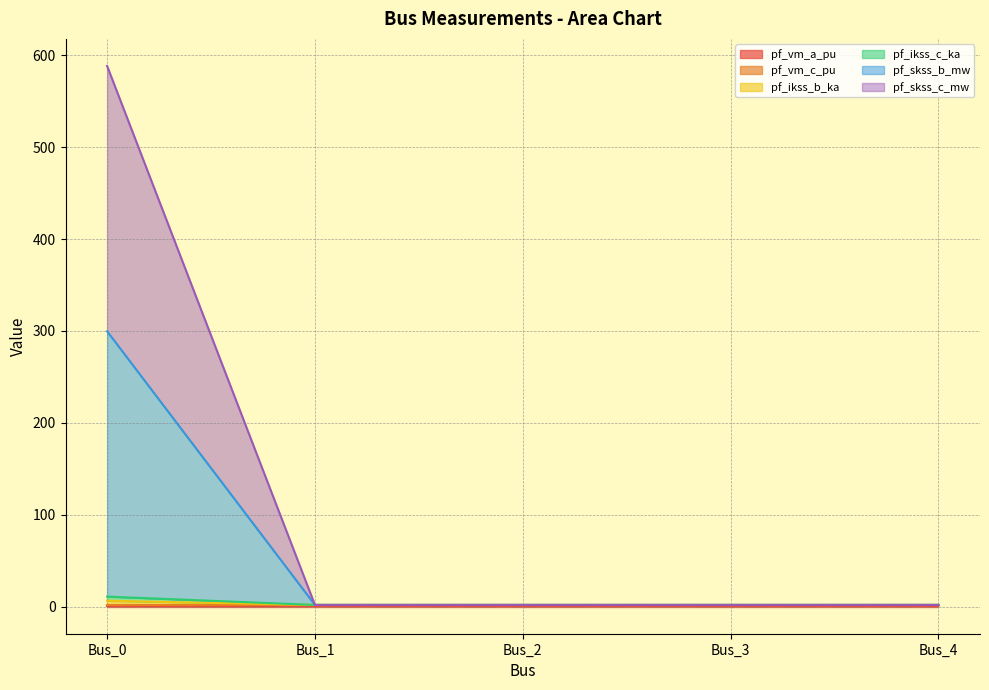

Is the value of pf_ikss_b_ka at Bus_0 greater than the value of pf_skss_b_mw at Bus_2?

Yes